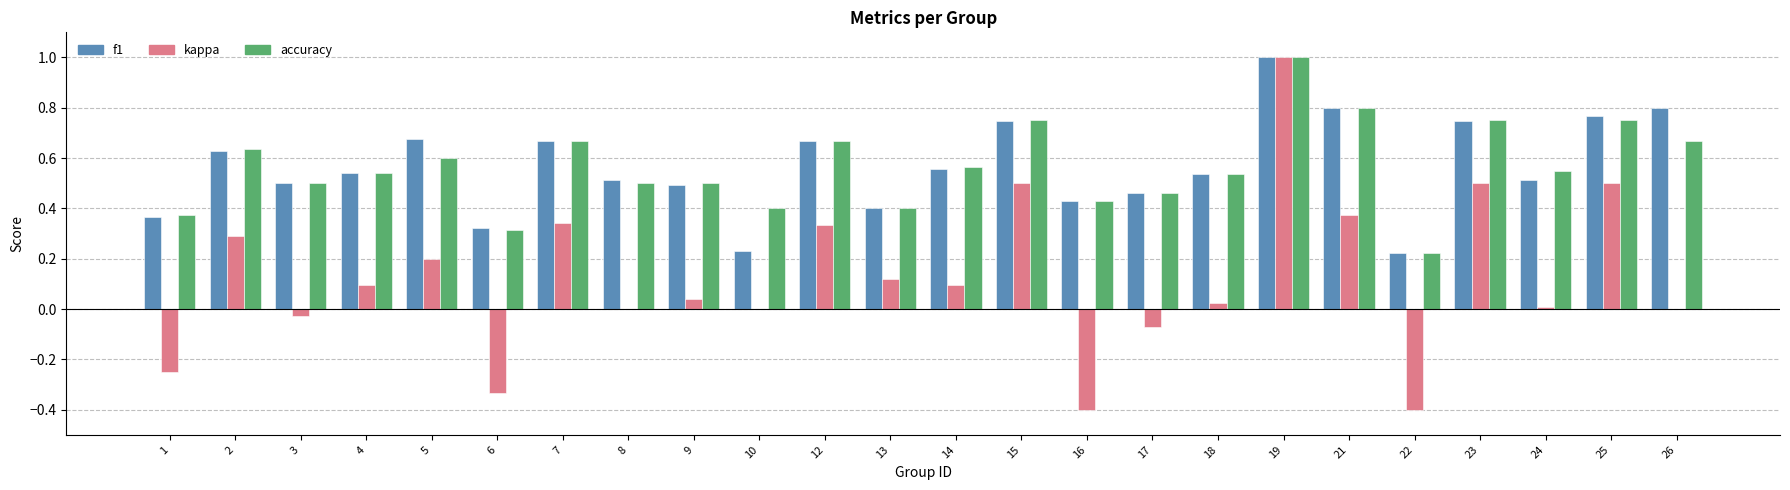

What is the sum of the accuracy values at 19 and 21?

1.8